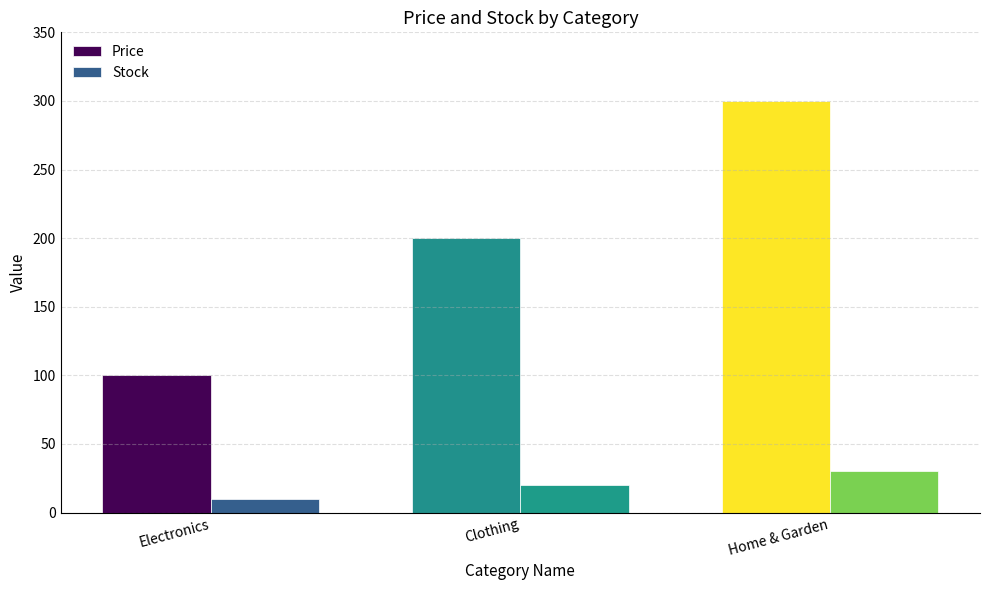

Reading right to left, extract all data points from this chart.

Price: Home & Garden=300	Clothing=200	Electronics=100
Stock: Home & Garden=30	Clothing=20	Electronics=10